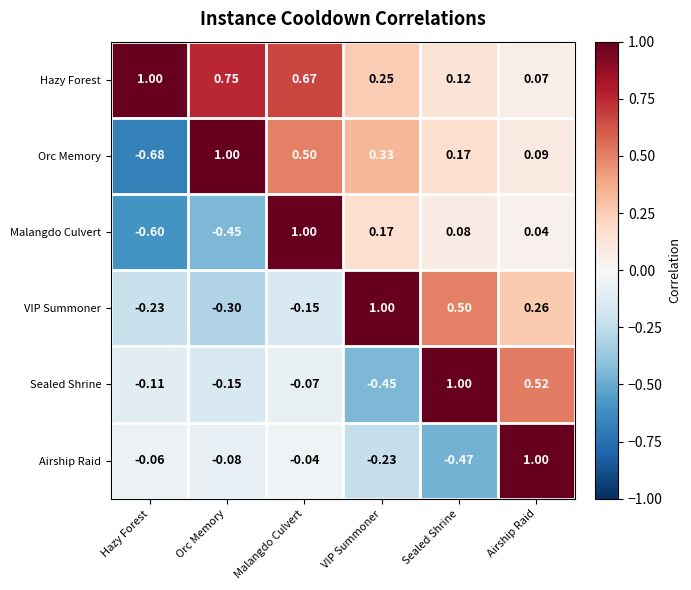

At which label does Orc Memory first exceed 0?

Orc Memory